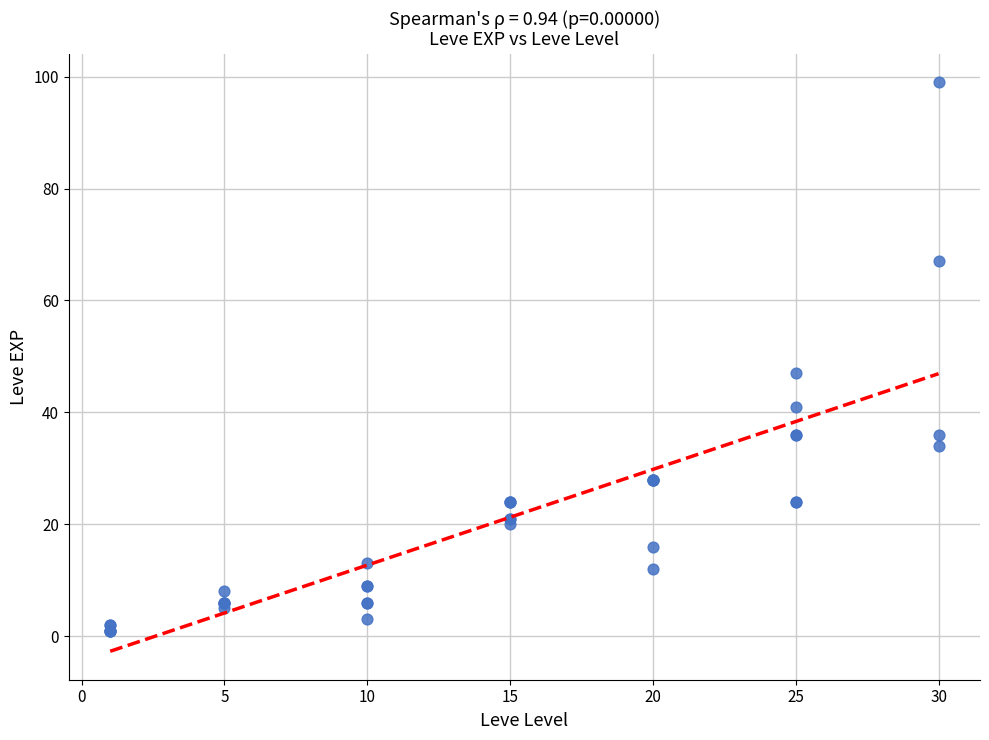

What Y value in the scatter plot is closest to 50?

47